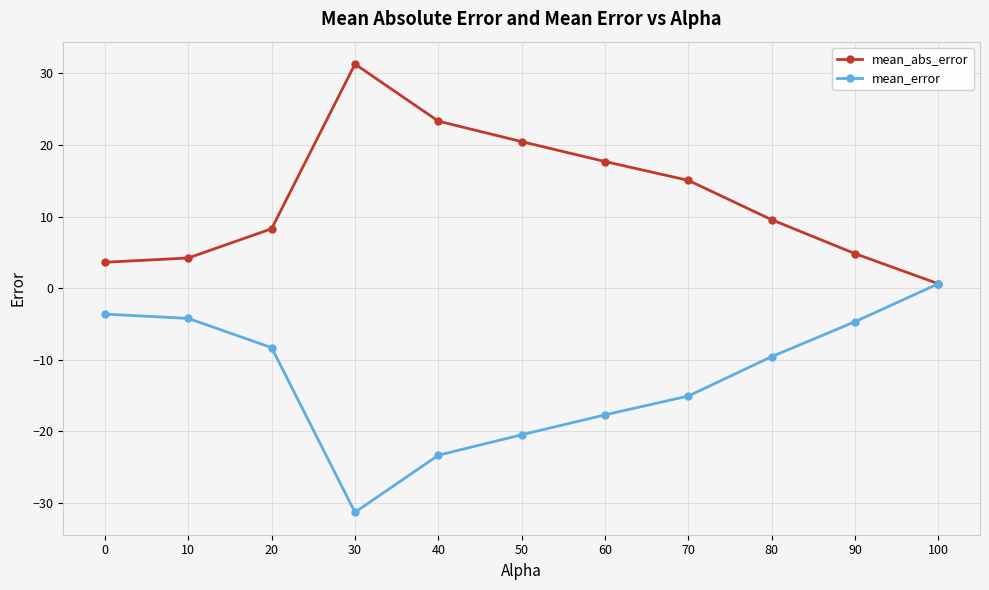

What is the greatest value displayed?

31.3